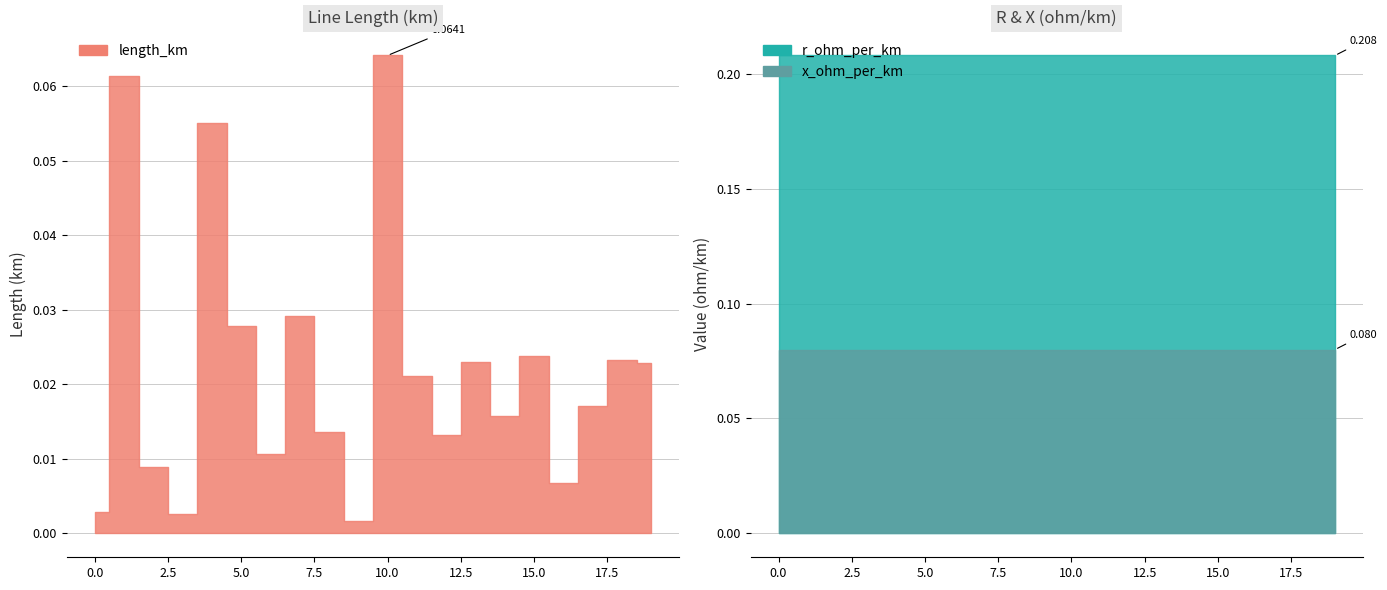

Which has a higher value, 16 or 10?

10